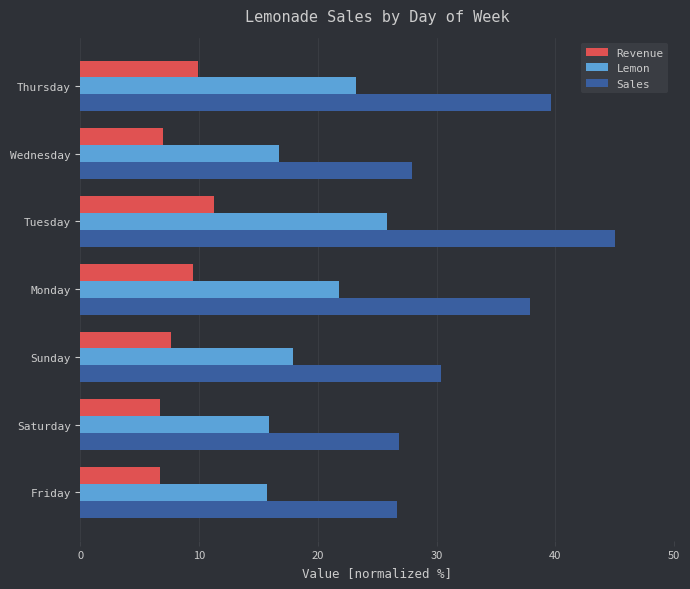

Read the Lemon value at Saturday.

15.9